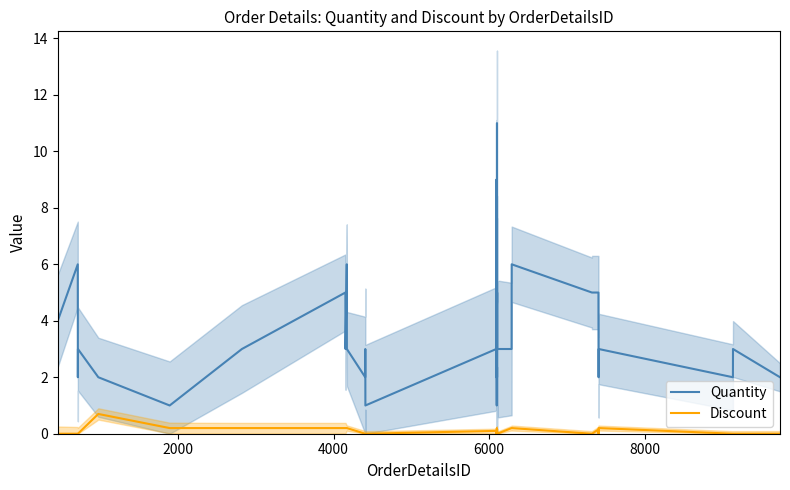

How many lines are shown in the chart?

2